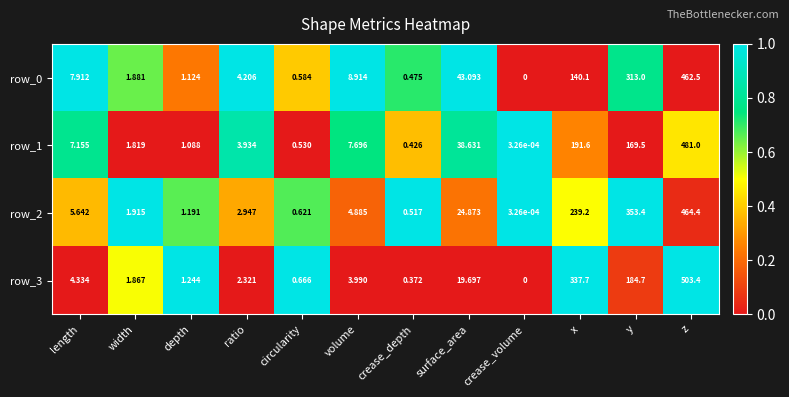

What is the total value across all series at circularity?

2.4